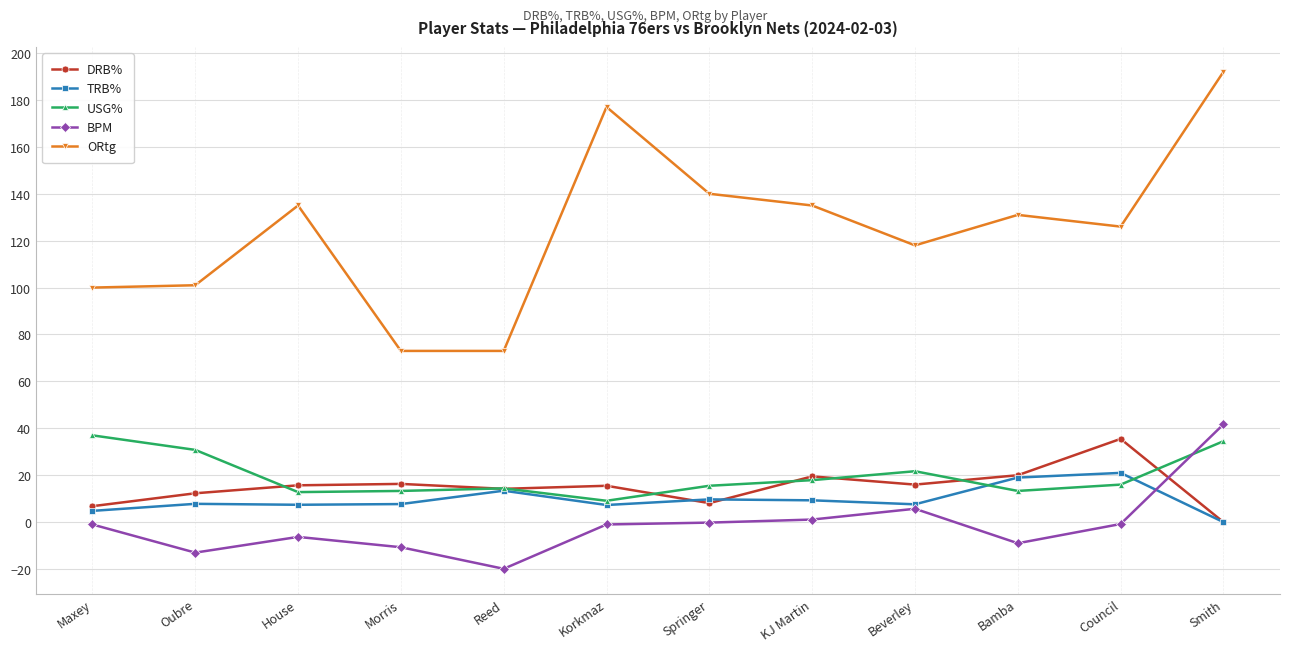

What is the highest value of the BPM series?

41.7